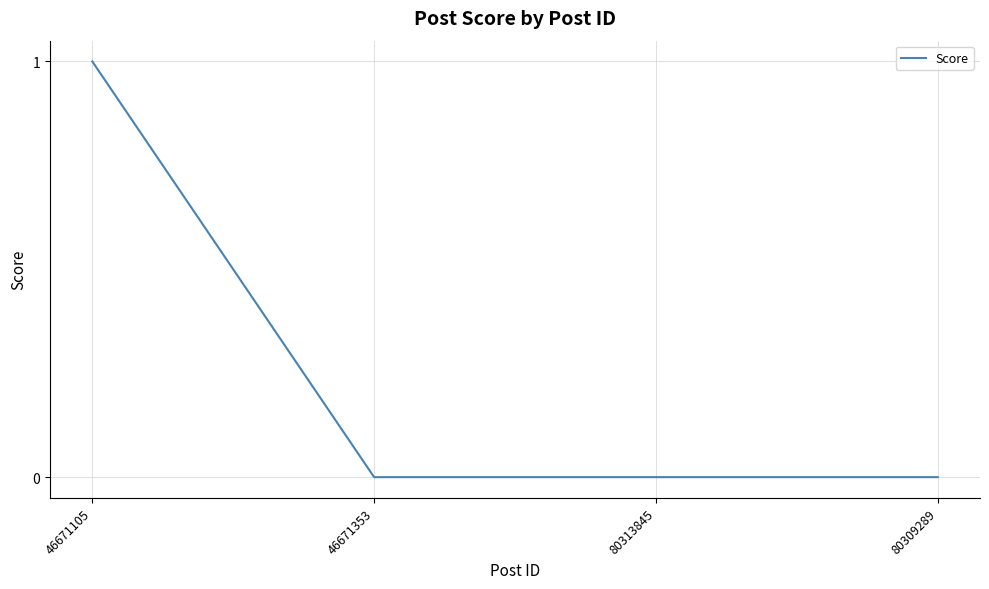

The value at 80309289 is 1. True or false?

False